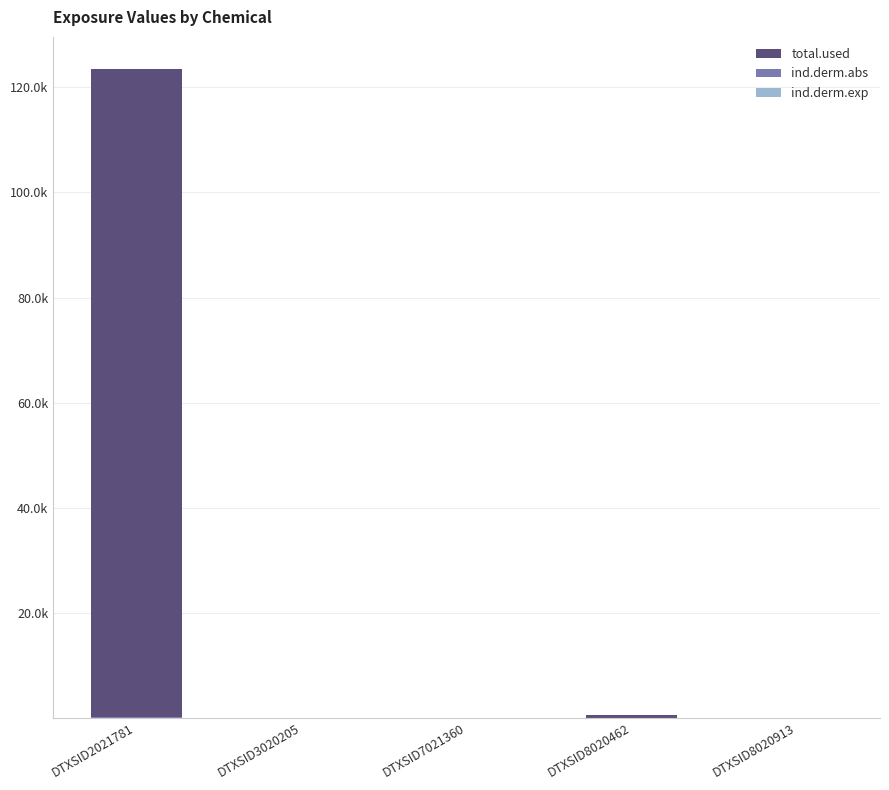

Are the bars grouped side by side (vs. stacked)?

No